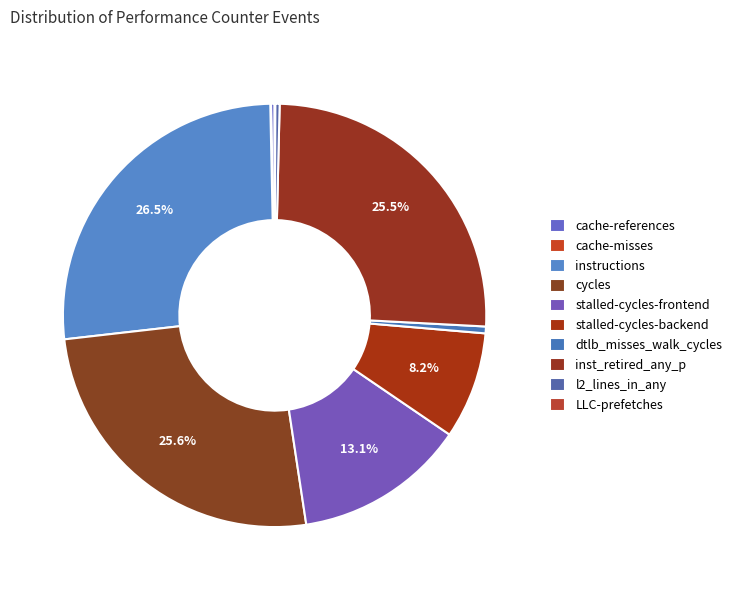

What is the change in value from instructions to LLC-prefetches?

-13542500922